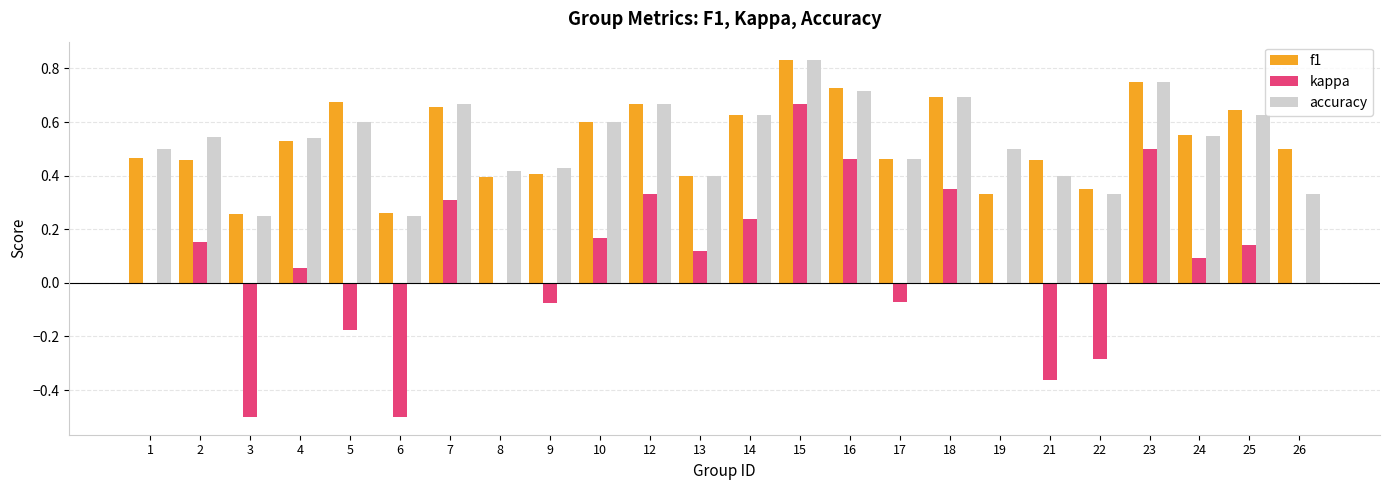

Which series changed the most between 4 and 17?

kappa